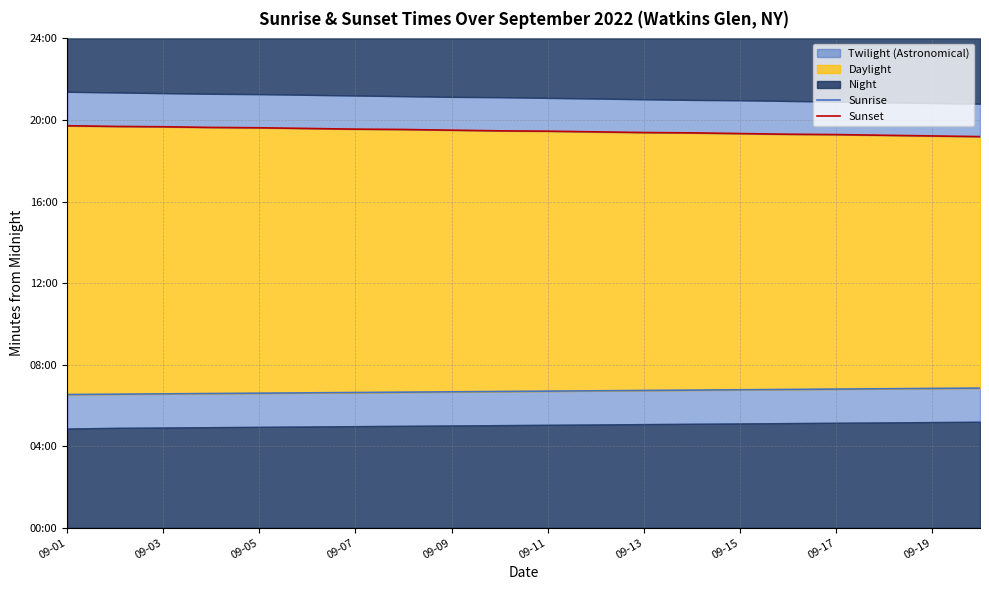

At how many categories does at least one series exceed 1030?

20